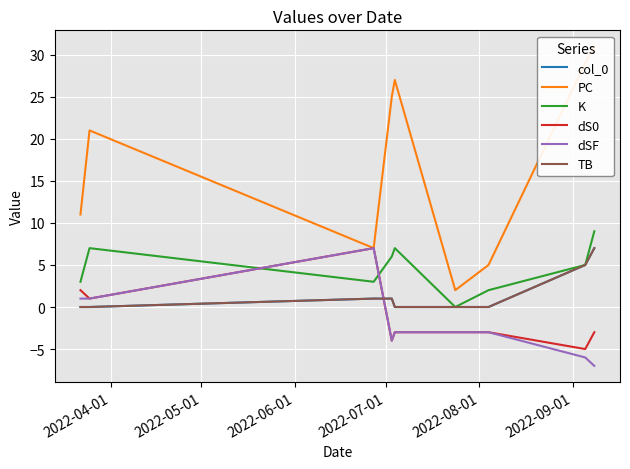

True or false: K has a value of 6 at 2022-07-01.

True